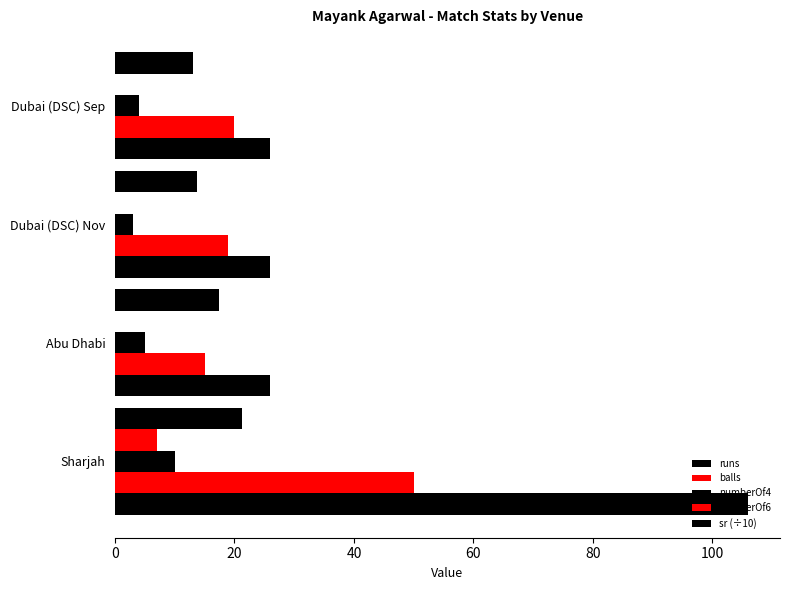

How many series are shown in this chart?

5